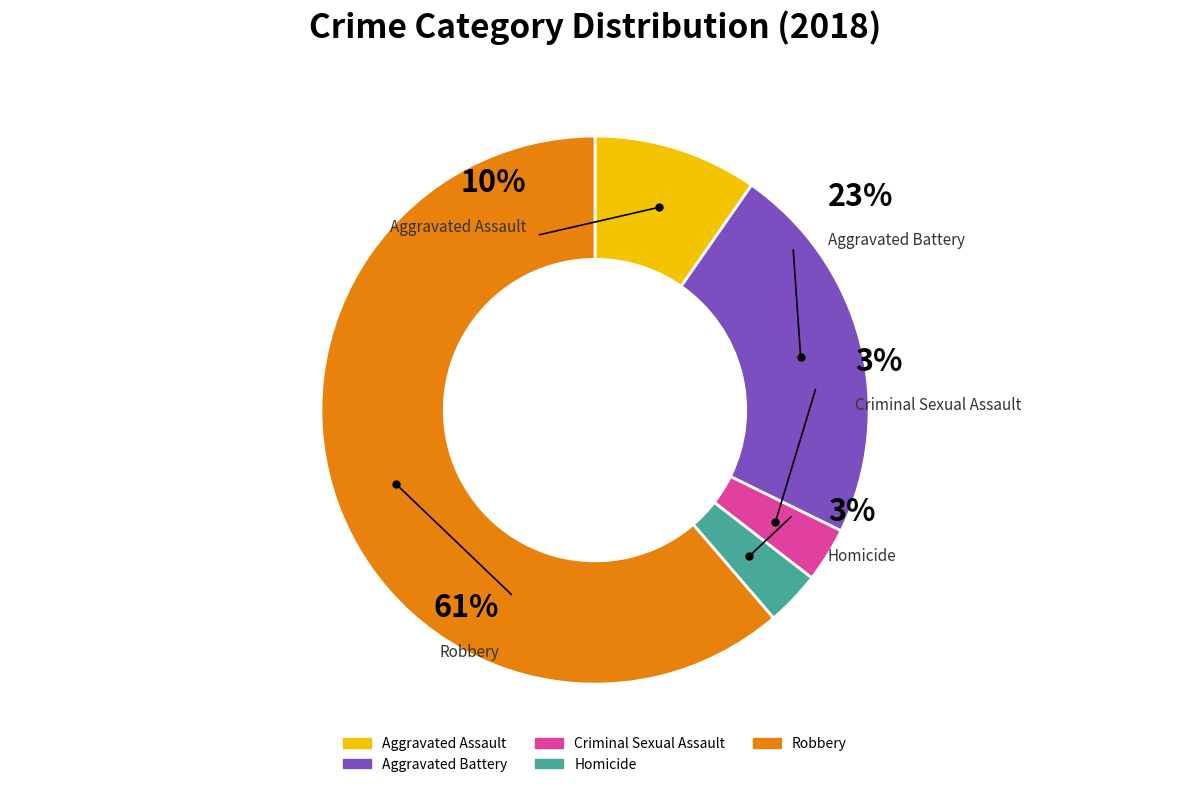

Which category has the biggest portion of the pie?

Robbery